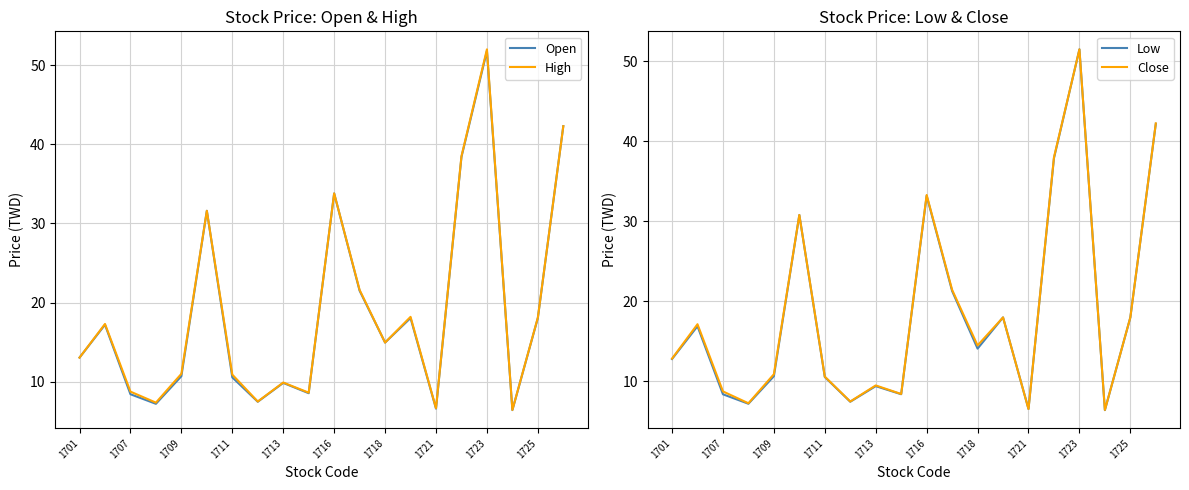

In Low, how many points are lower than both neighbors (excluding endpoints)?

6